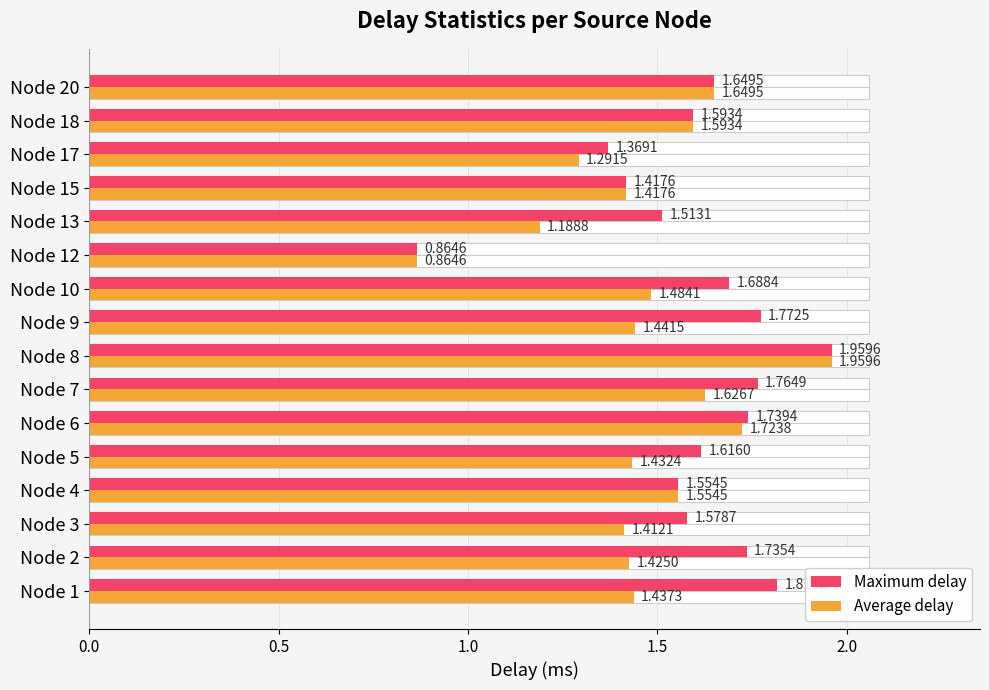

True or false: Average delay has a value of 1.4 at Node 3.

True